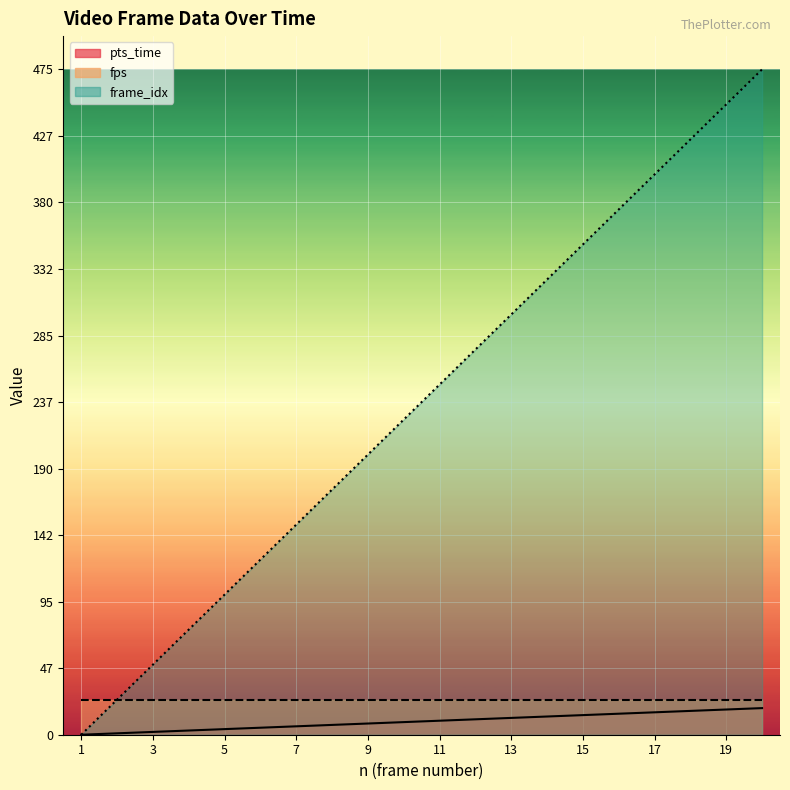

What is the greatest value displayed?

475